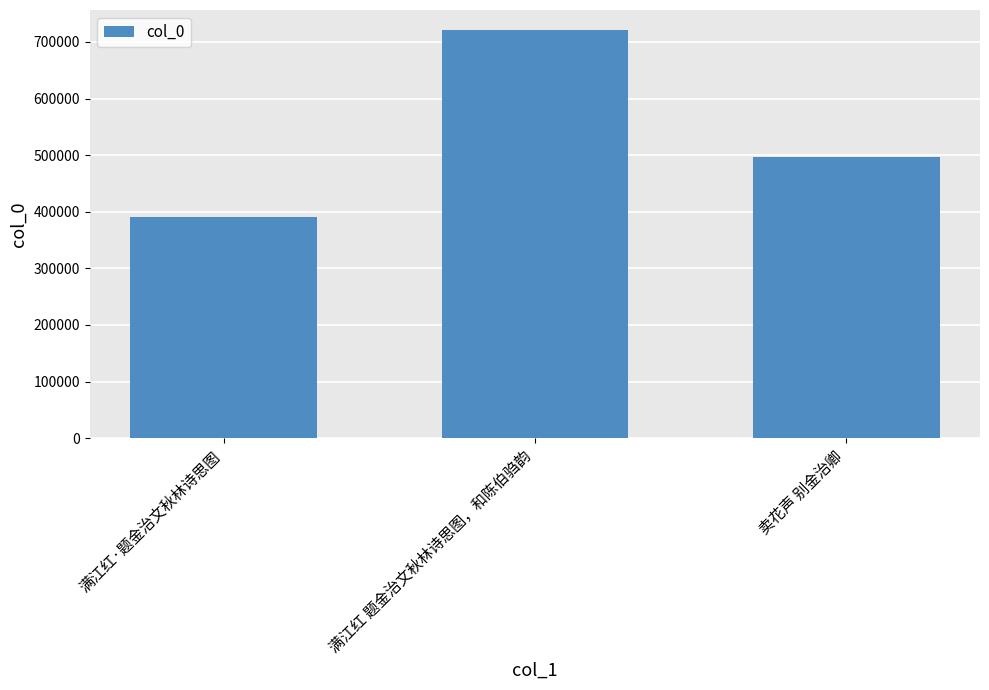

True or false: the data shows 390079 at 满江红·题金治文秋林诗思图.

True